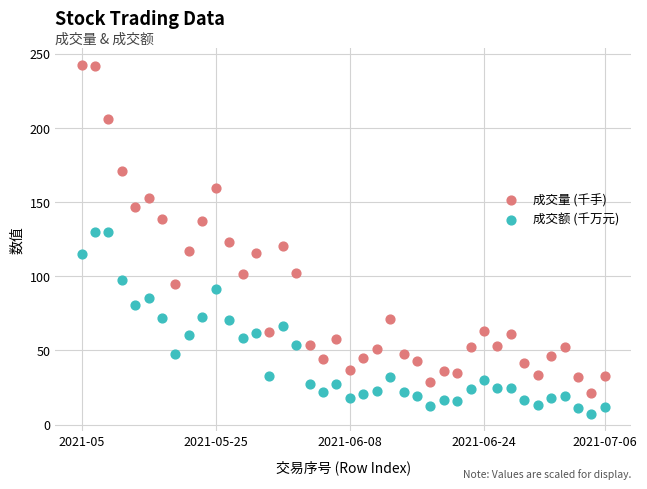

What are all the series names shown in the legend?

成交量 (千手), 成交额 (千万元)